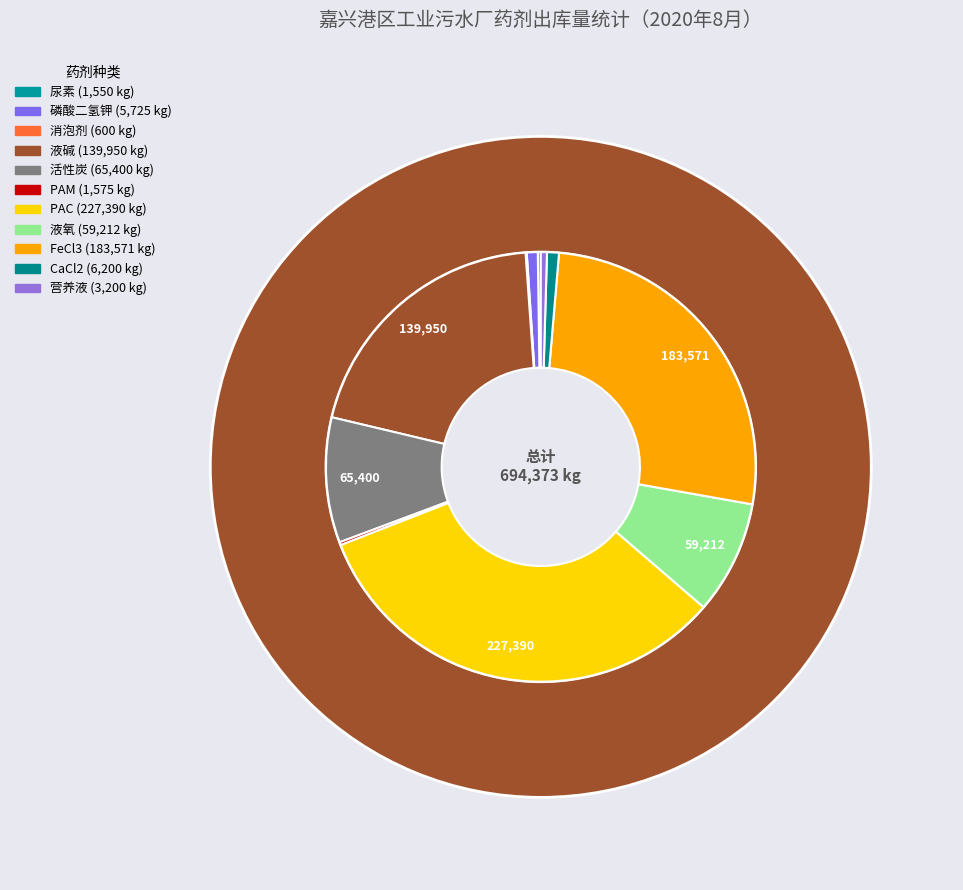

Count the number of slices in the pie.

11